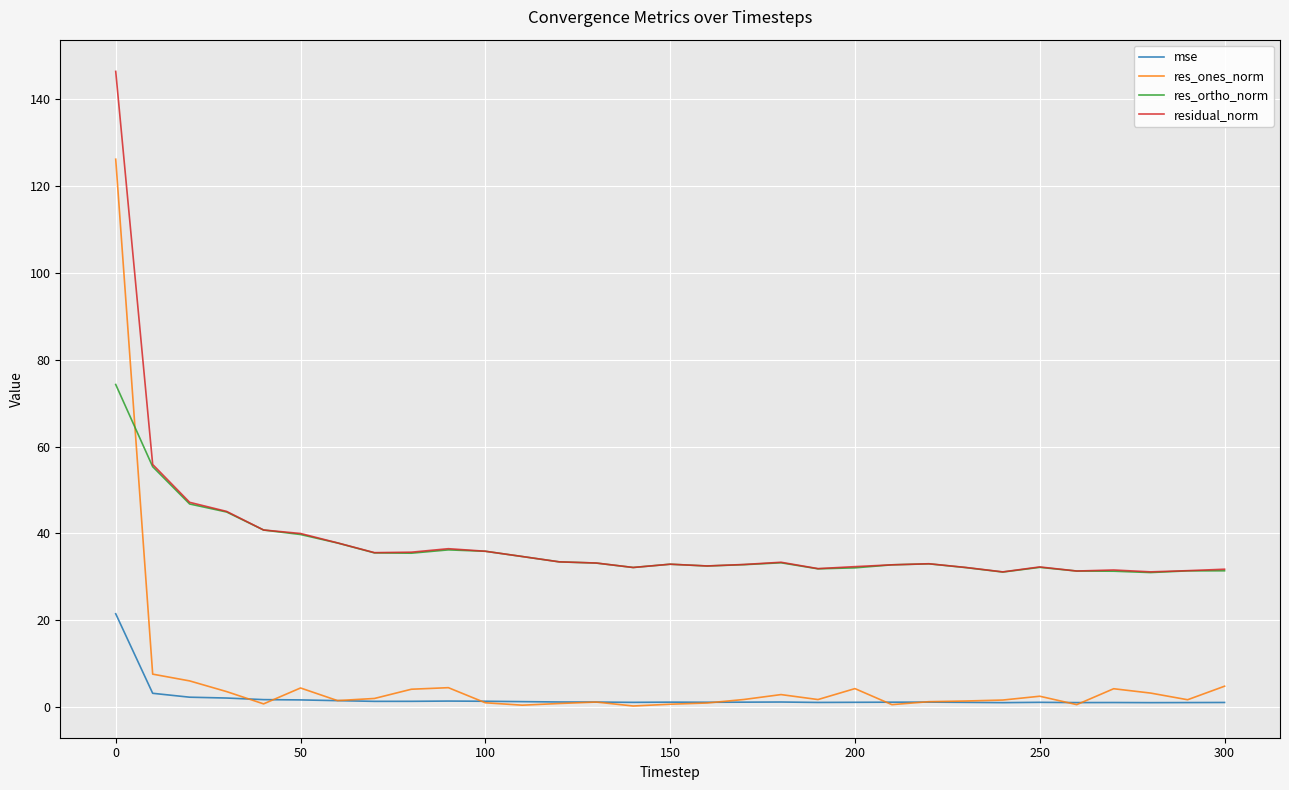

Which series has the widest spread of values?

res_ones_norm